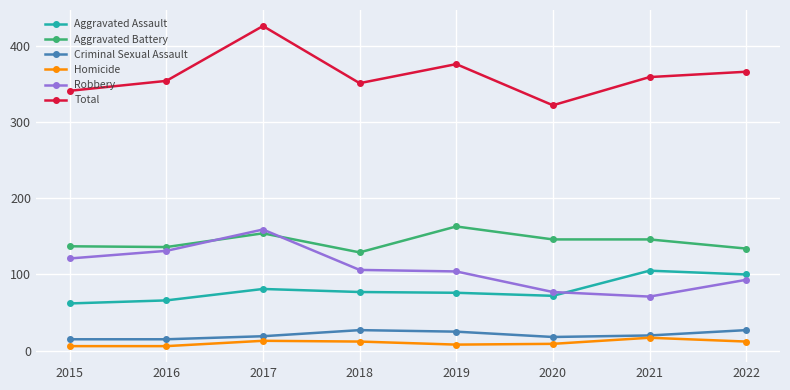

What is the minimum value shown in the chart?

6